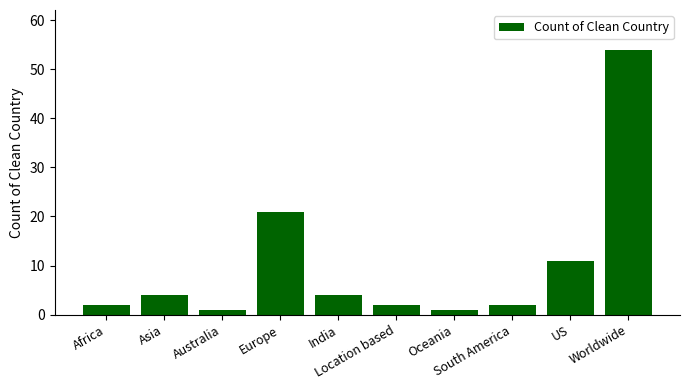

What is the value of the 1st bar from the left?

2